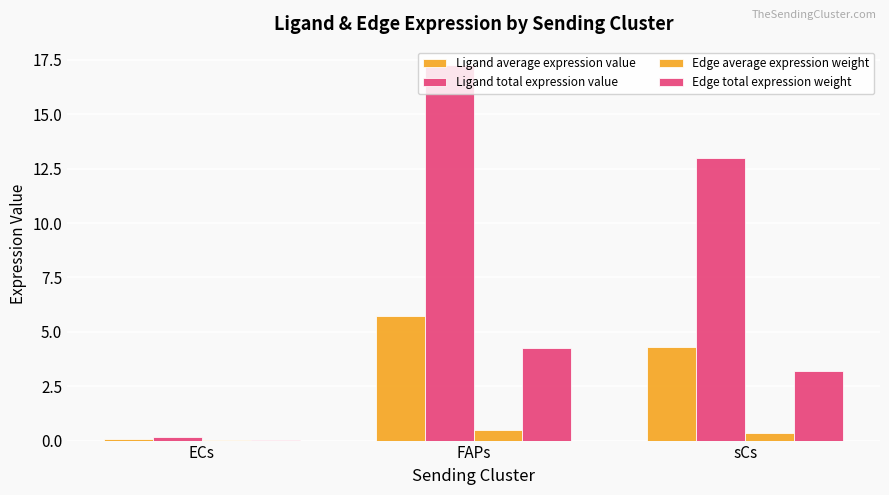

How many data points in Ligand average expression value are above 4?

2